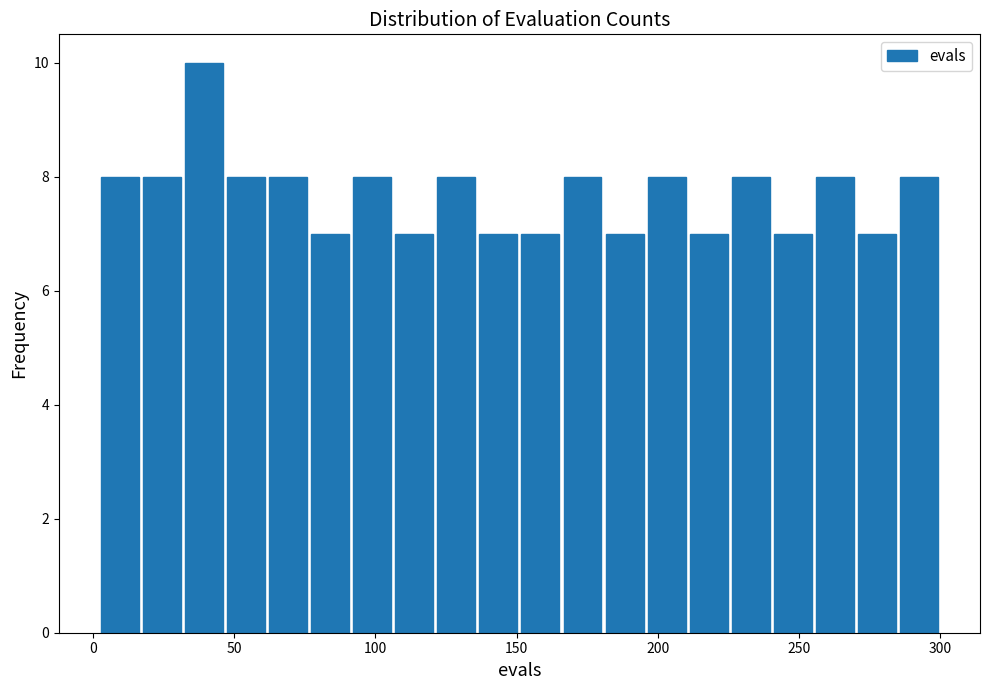

Read against the x-axis, roughly where is the centre of the tallest bar?

40